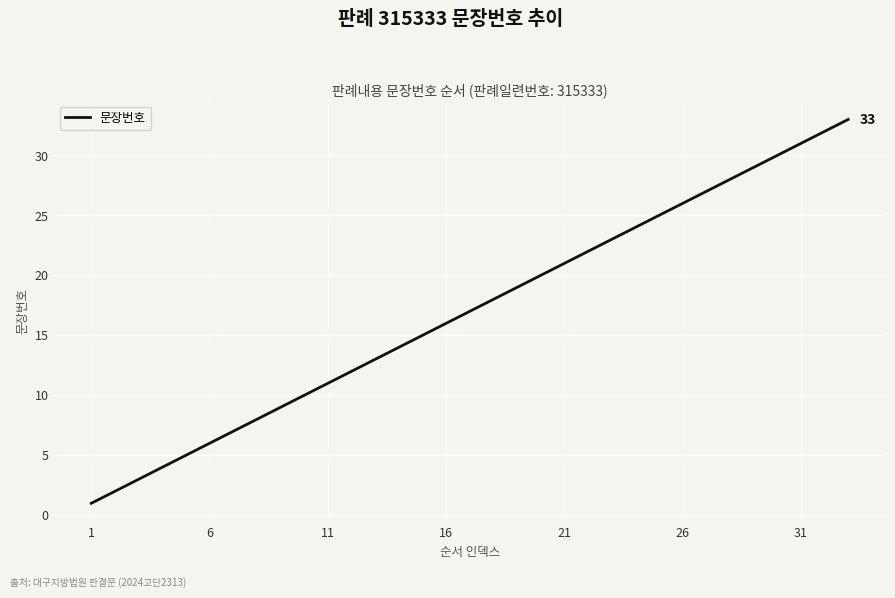

Is this an area chart (filled region under the line)?

No